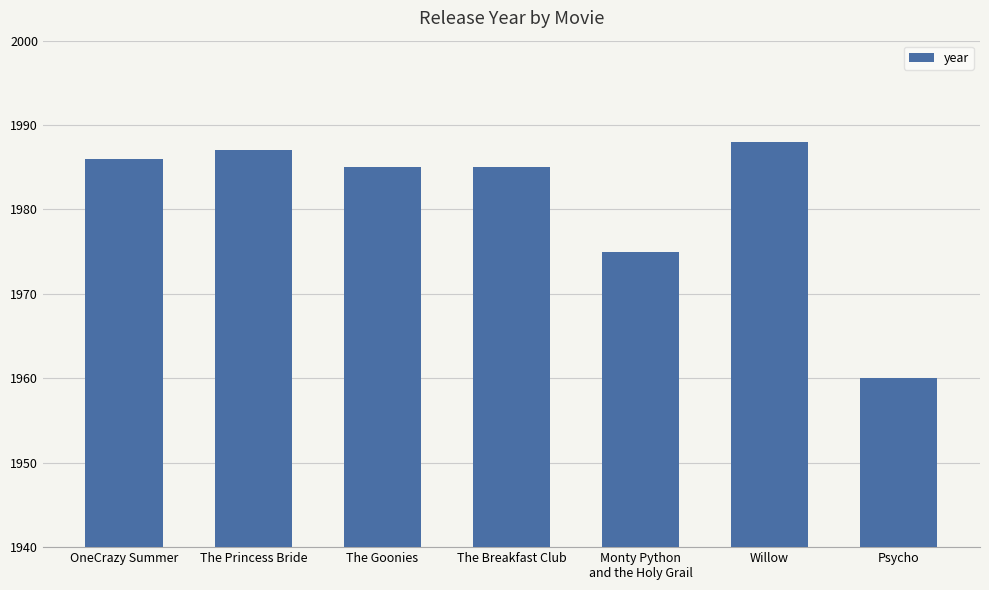

True or false: the data shows 786 at The Princess Bride.

False